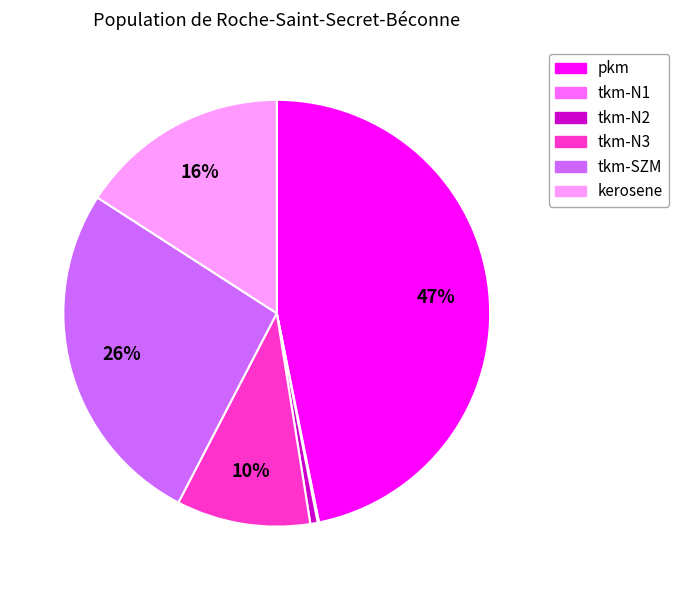

True or false: kerosene accounts for 16% of the total.

True